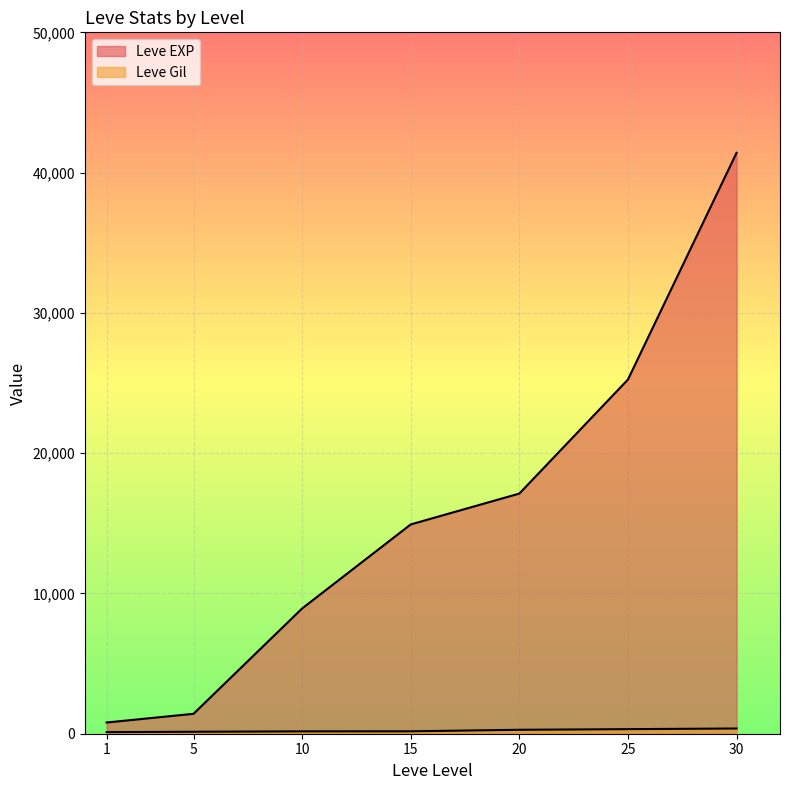

What is the sum of all Leve EXP values?

109850